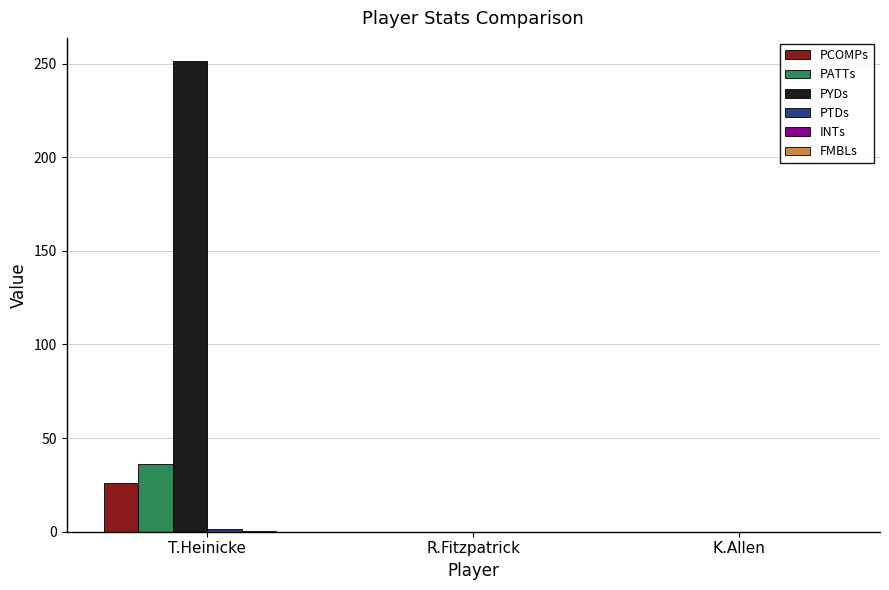

Does the chart contain stacked bars?

No